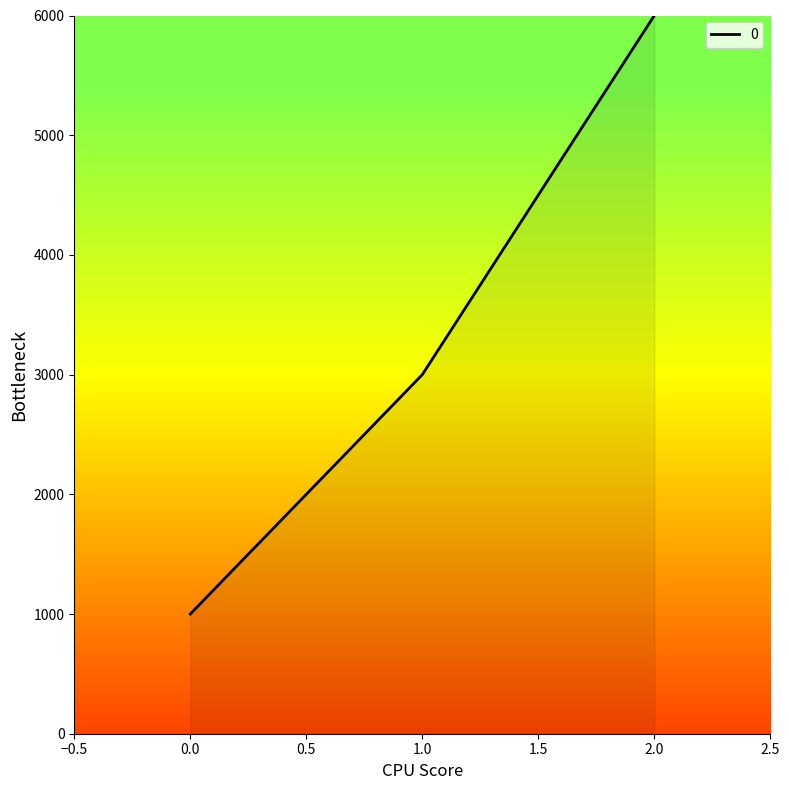

How many lines are shown in the chart?

1